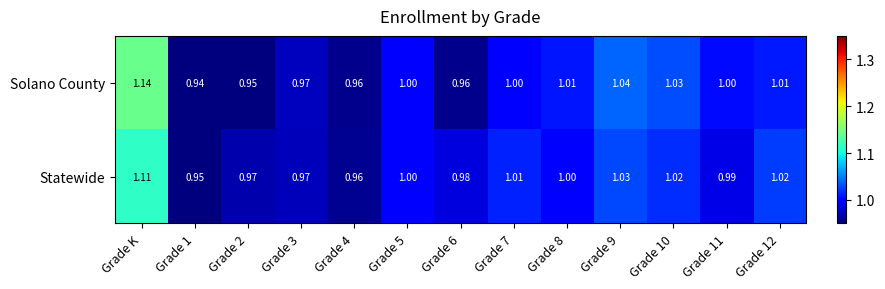

At which label does Statewide first exceed 1?

Grade K